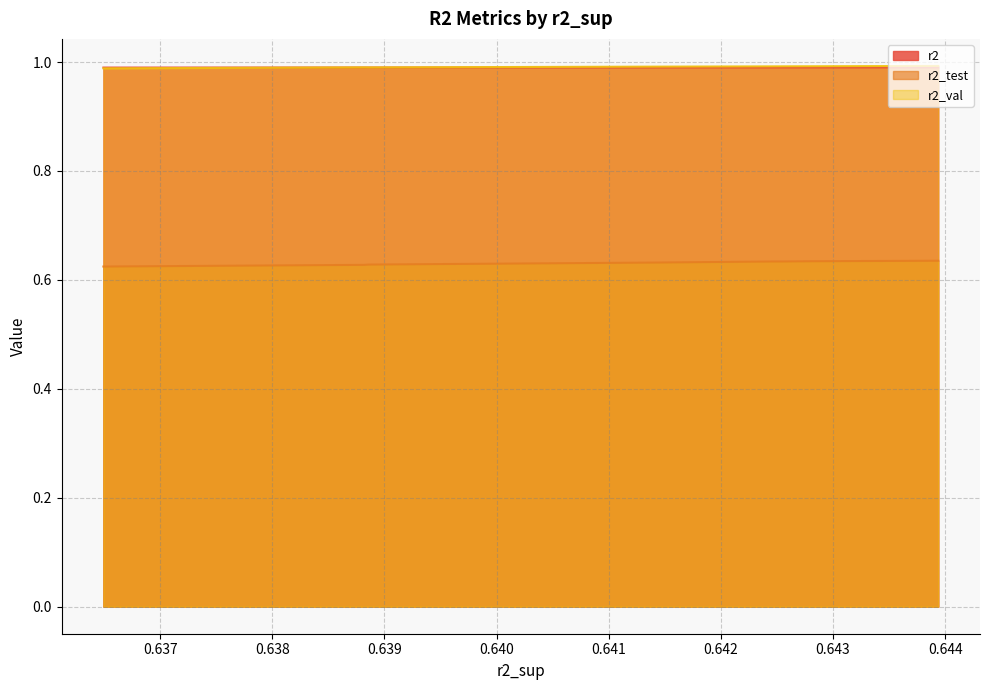

Is it true that r2_test equals 0.6 at model_3_24_8?

True